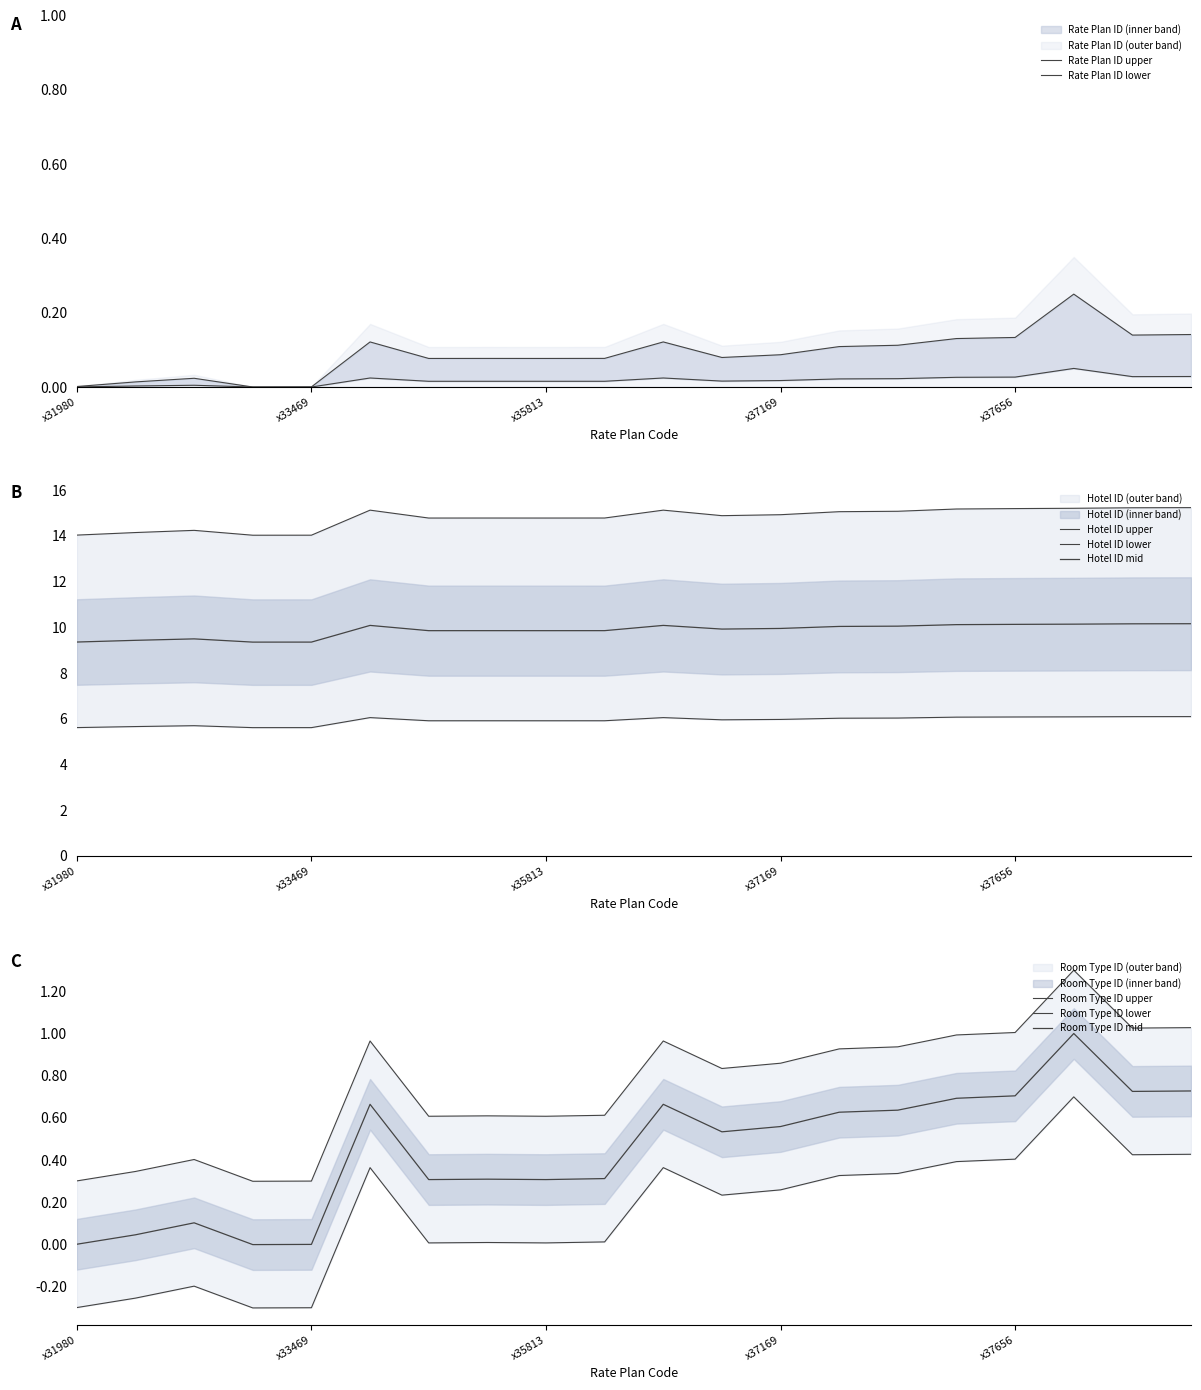

What is the total value across all series at x37695?

16.4